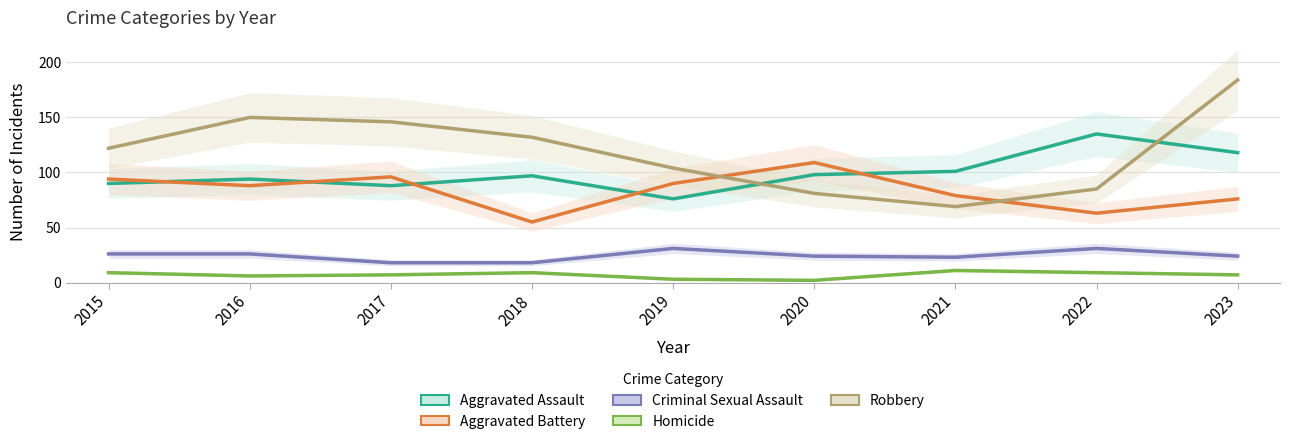

Reading left to right, what are all the values shown in this chart?

Aggravated Assault: 90	94	88	97	76	98	101	135	118
Aggravated Battery: 94	88	96	55	90	109	79	63	76
Criminal Sexual Assault: 26	26	18	18	31	24	23	31	24
Homicide: 9	6	7	9	3	2	11	9	7
Robbery: 122	150	146	132	104	81	69	85	184